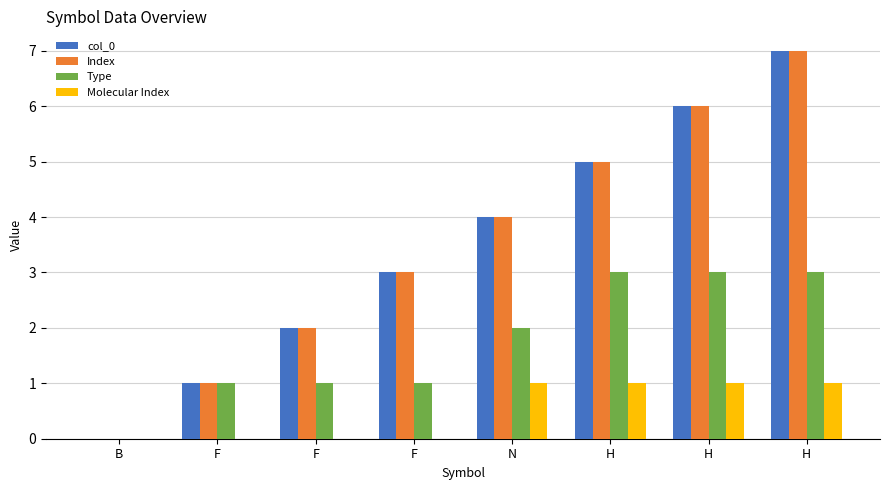

What are all the series names shown in the legend?

col_0, Index, Type, Molecular Index